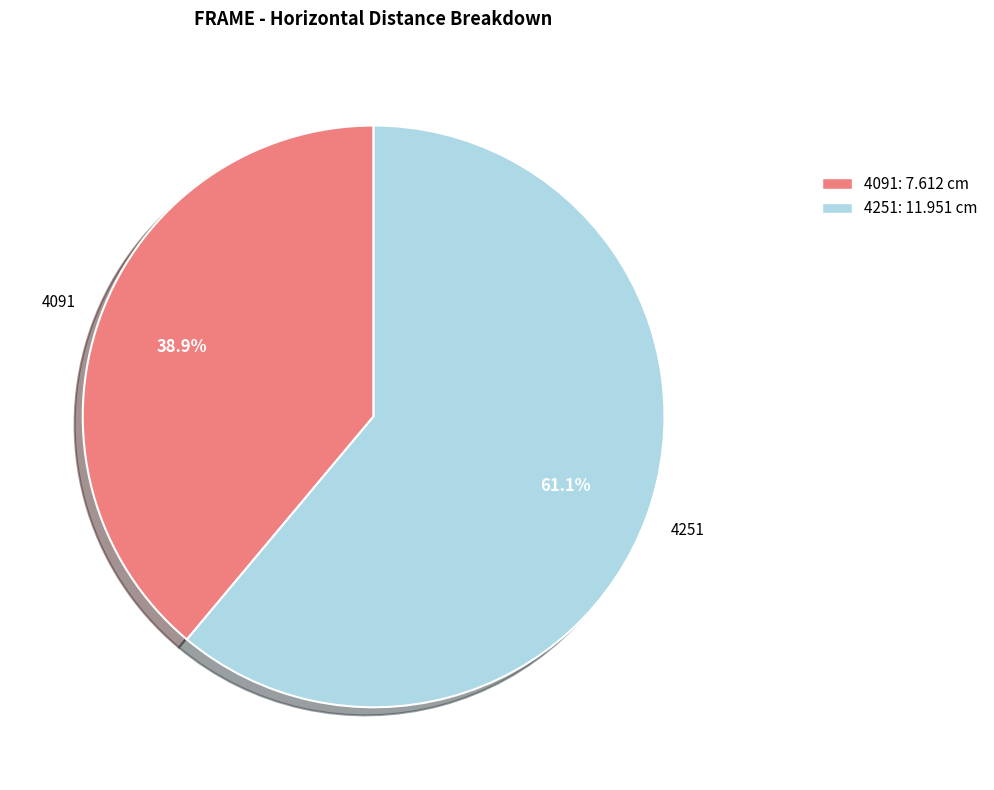

Is the sum of 4091 and 4251 greater than half?

Yes